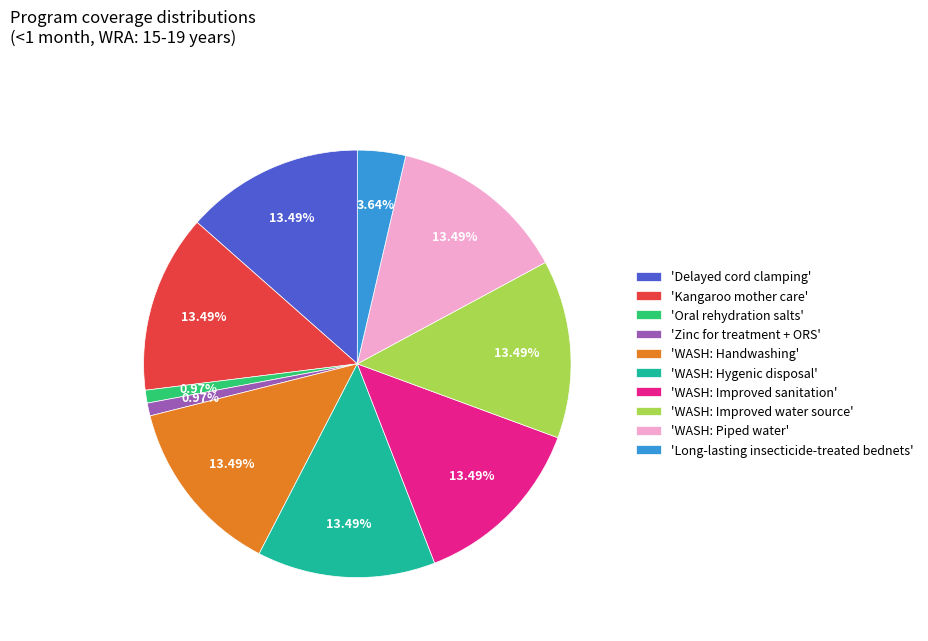

Approximately how many times larger is the value at 'WASH: Improved water source' compared to 'WASH: Hygenic disposal'?

1.0